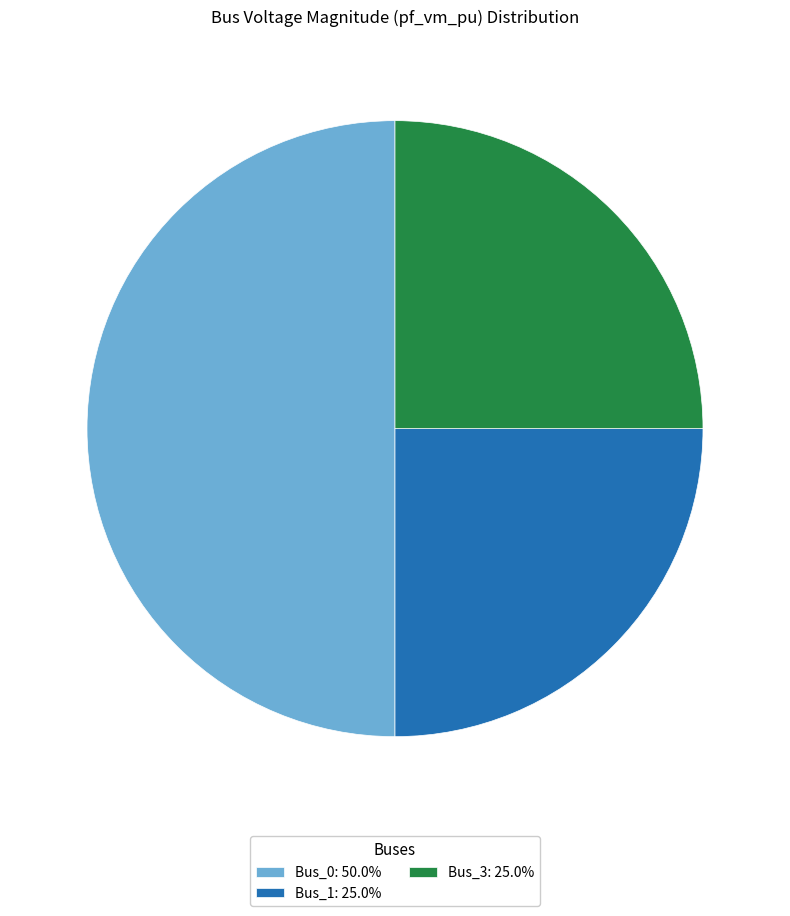

Is the sum of Bus_3: 25.0% and Bus_0: 50.0% greater than half?

Yes